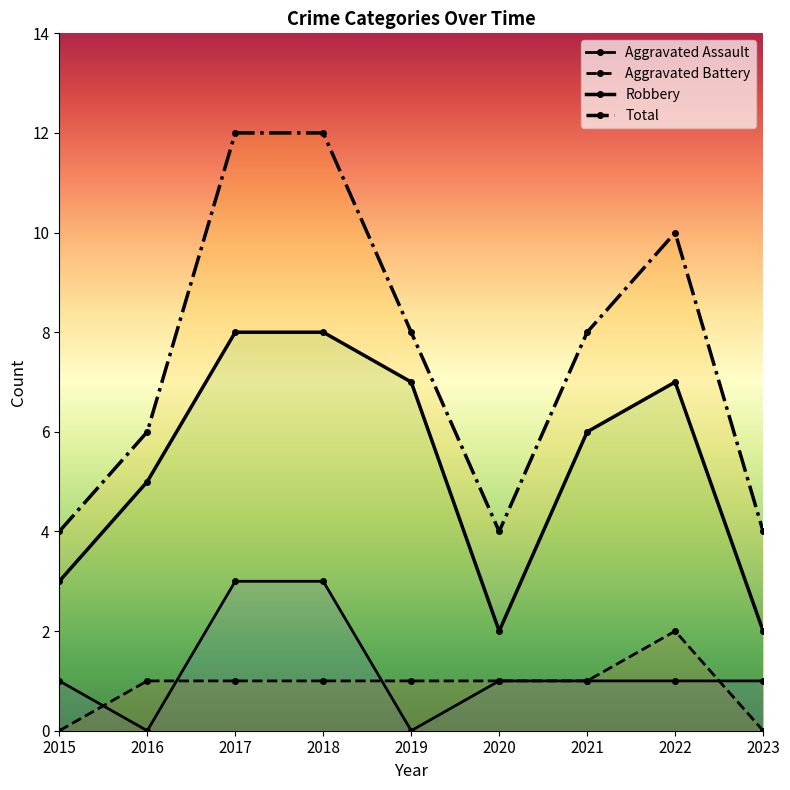

How many interior local valleys does the Robbery series have?

1